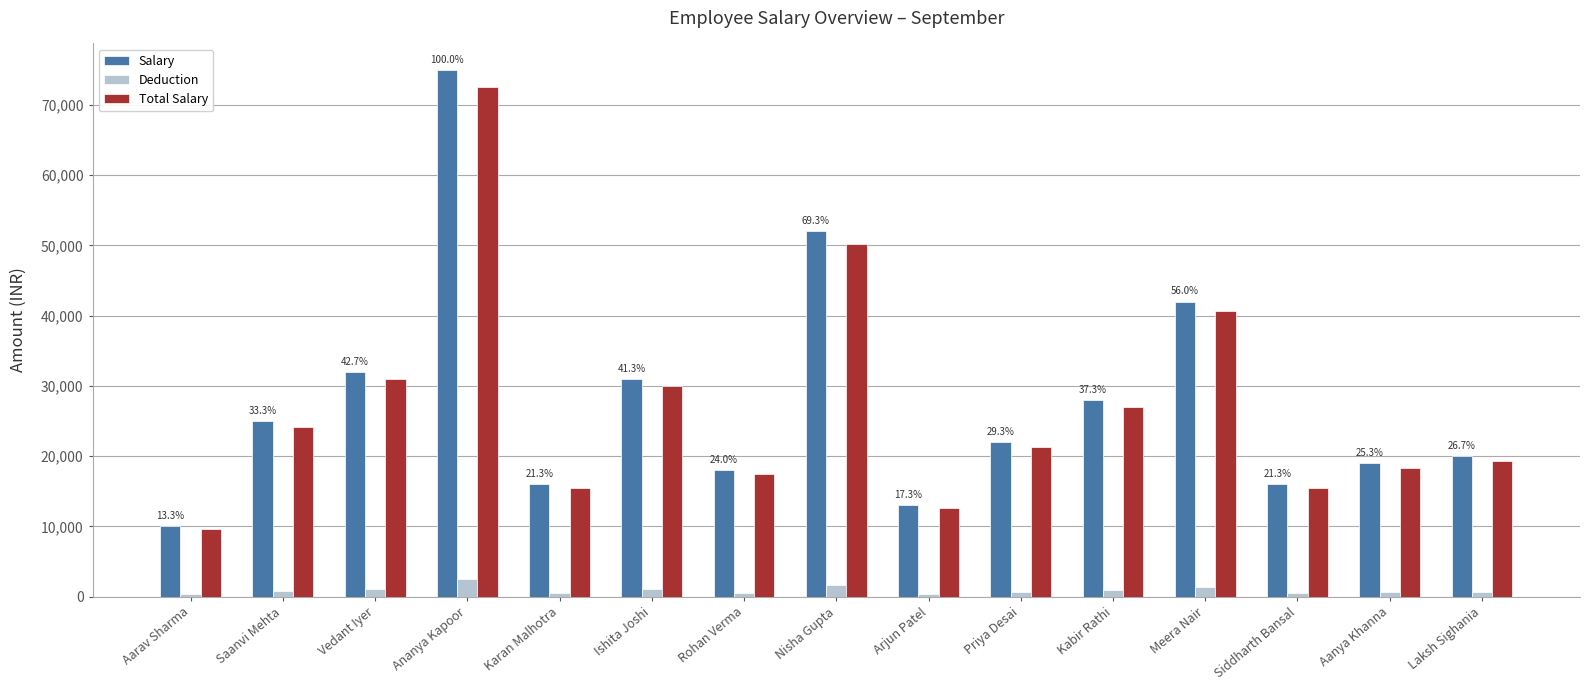

At which category is the sum across all series the highest?

Ananya Kapoor